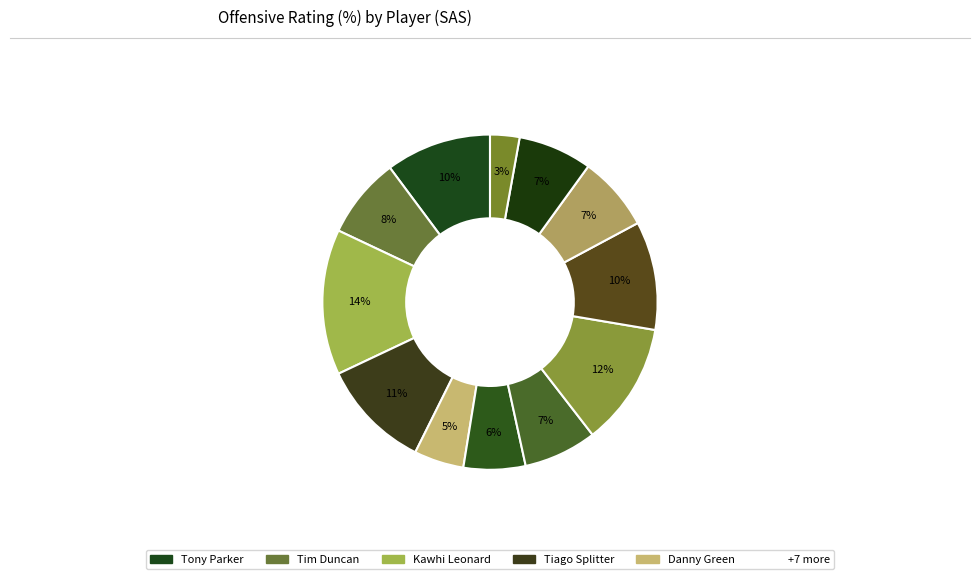

Which slice is the largest?

Kawhi Leonard